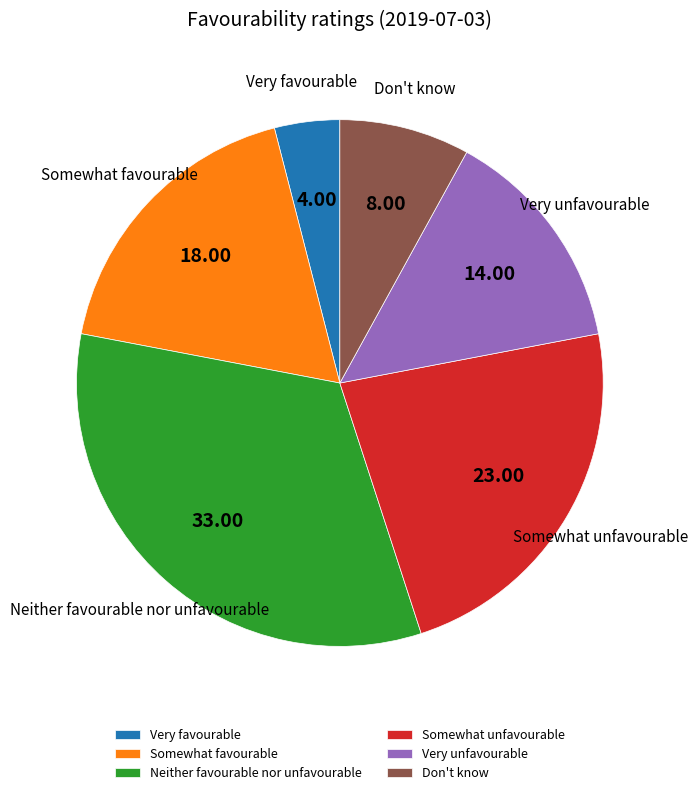

What is the largest slice in the pie chart?

Neither favourable nor unfavourable